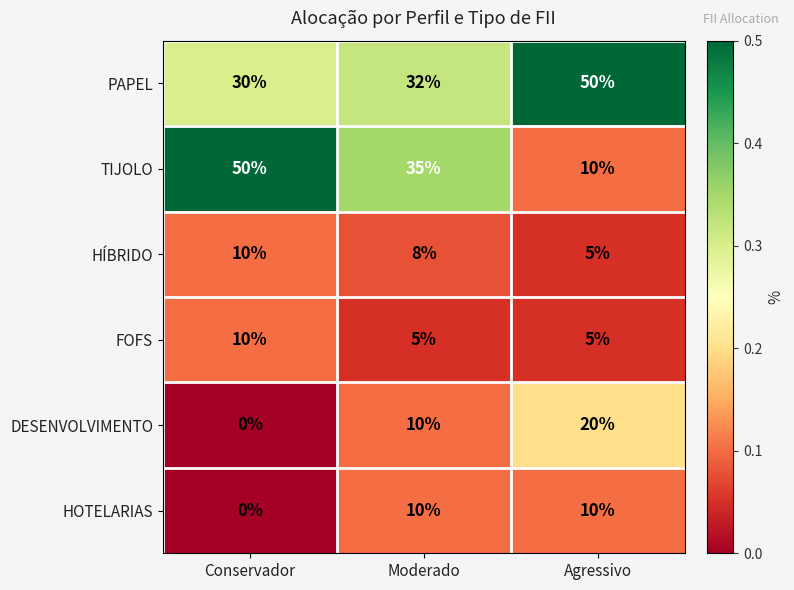

What is the total value across all series at Agressivo?

100